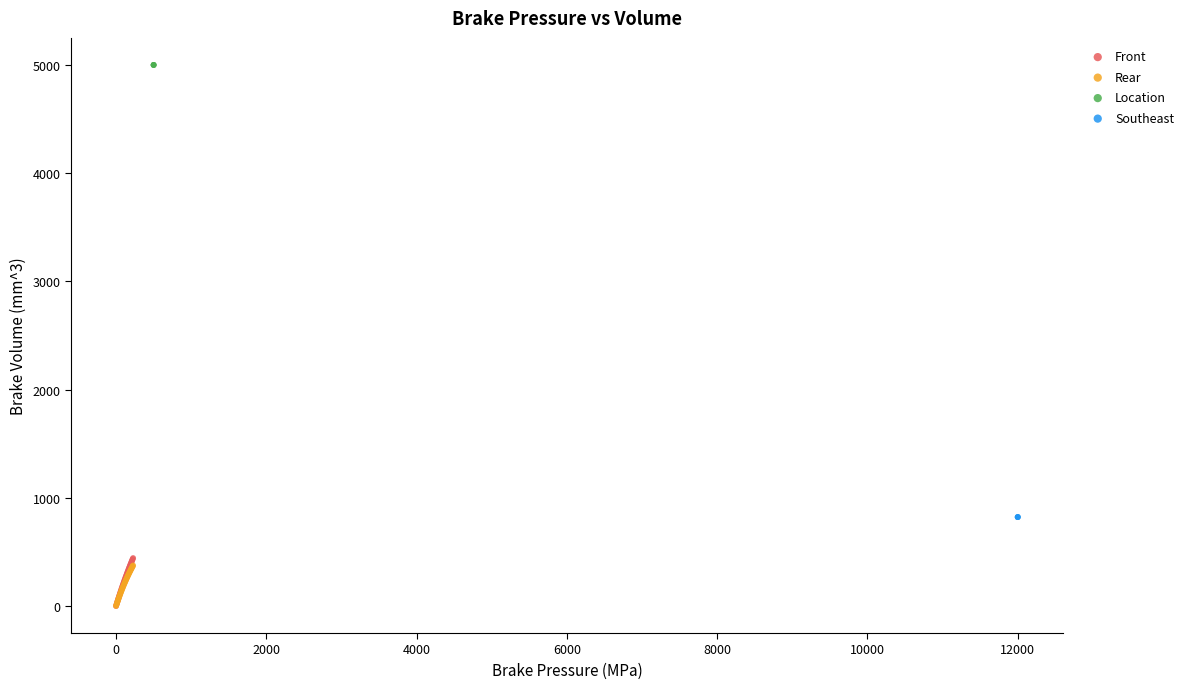

What are all the series names shown in the legend?

Front, Rear, Location, Southeast